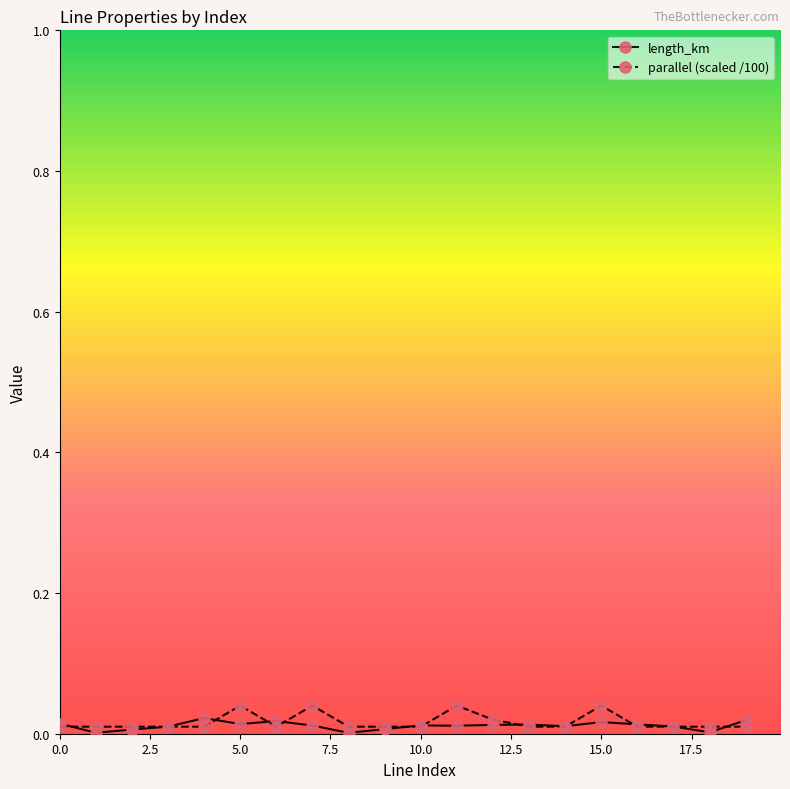

True or false: length_km has more than 2 interior local peaks.

True